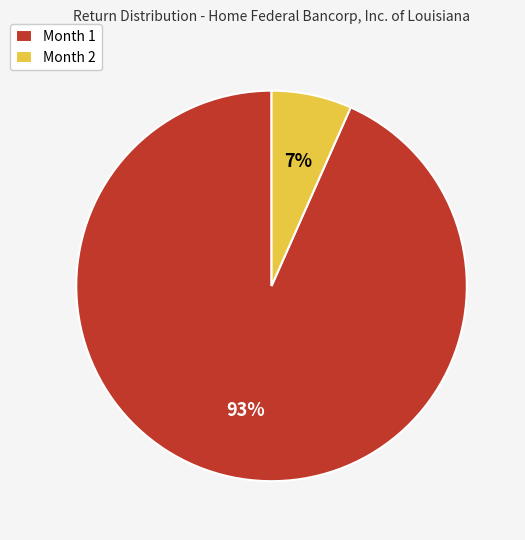

Combined, do Month 1 and Month 2 account for over 50%?

Yes